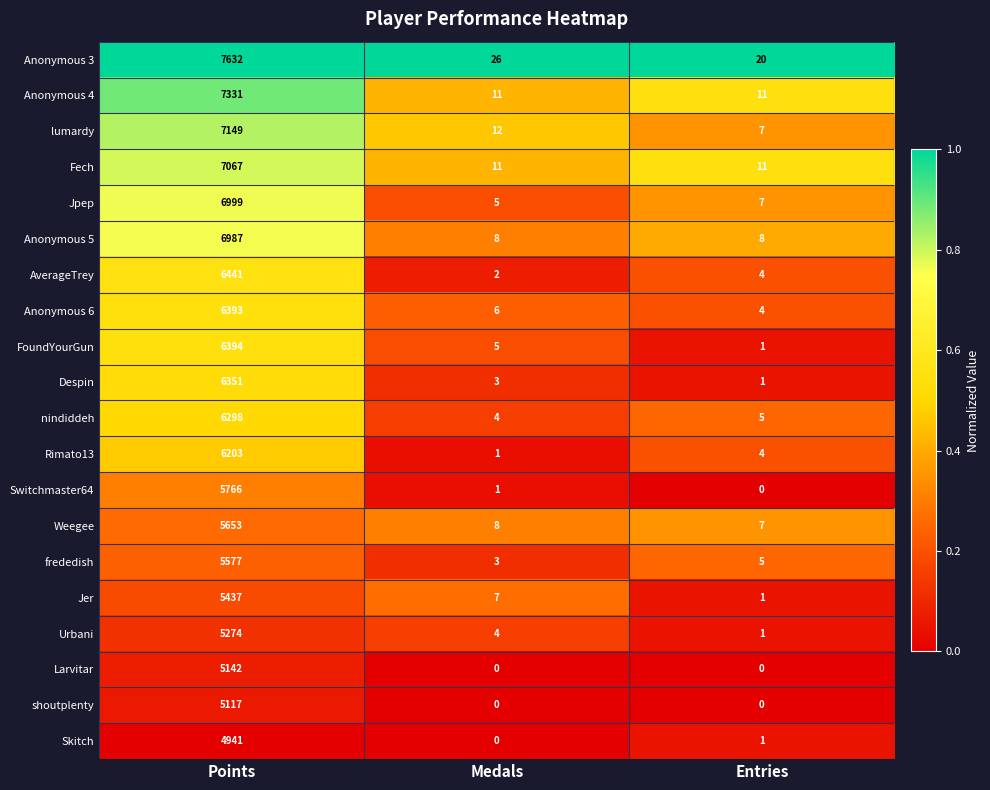

Which category has the highest value across all series?

Points